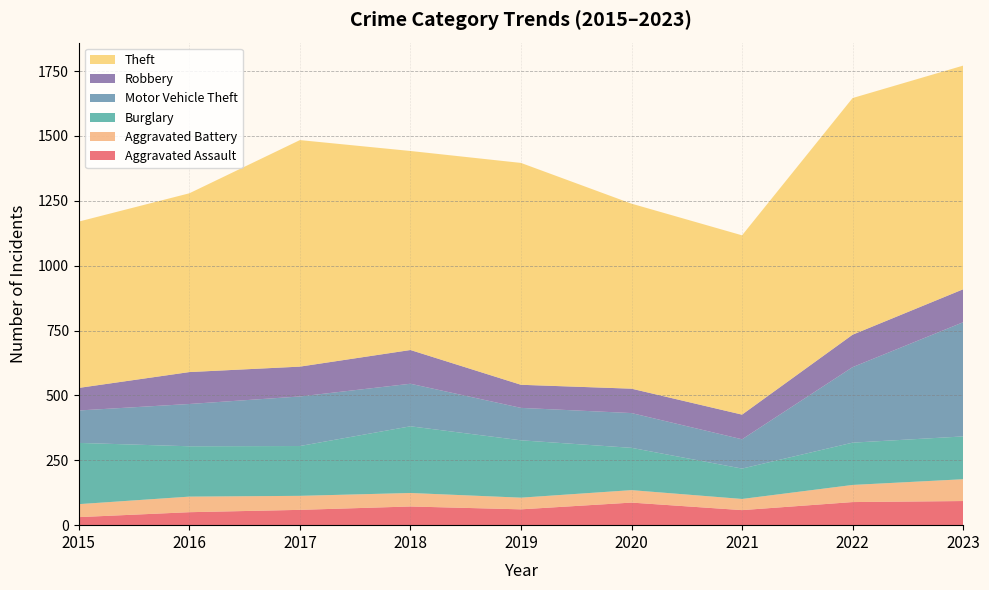

Reading left to right, list all the values displayed in this chart.

Aggravated Assault: 2015=31	2016=50	2017=59	2018=72	2019=61	2020=87	2021=58	2022=89	2023=93
Aggravated Battery: 2015=50	2016=60	2017=54	2018=52	2019=45	2020=48	2021=43	2022=66	2023=84
Burglary: 2015=236	2016=194	2017=192	2018=257	2019=221	2020=163	2021=117	2022=163	2023=165
Motor Vehicle Theft: 2015=125	2016=163	2017=191	2018=164	2019=125	2020=134	2021=113	2022=291	2023=440
Robbery: 2015=87	2016=123	2017=115	2018=130	2019=89	2020=94	2021=95	2022=125	2023=127
Theft: 2015=641	2016=689	2017=873	2018=767	2019=855	2020=713	2021=691	2022=912	2023=862